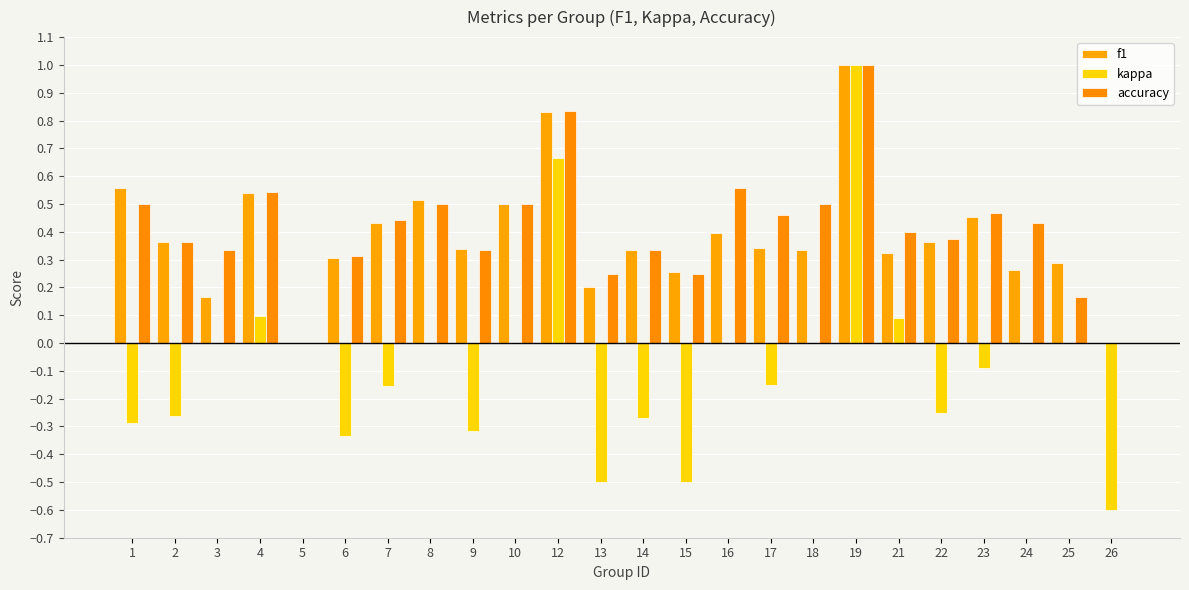

Reading left to right, extract all data points from this chart.

f1: 0.6	0.4	0.2	0.5	0.0	0.3	0.4	0.5	0.3	0.5	0.8	0.2	0.3	0.3	0.4	0.3	0.3	1.0	0.3	0.4	0.5	0.3	0.3	0.0
kappa: -0.3	-0.3	0.0	0.1	0.0	-0.3	-0.2	0.0	-0.3	0.0	0.7	-0.5	-0.3	-0.5	0.0	-0.2	0.0	1.0	0.1	-0.2	-0.1	0.0	0.0	-0.6
accuracy: 0.5	0.4	0.3	0.5	0.0	0.3	0.4	0.5	0.3	0.5	0.8	0.2	0.3	0.2	0.6	0.5	0.5	1.0	0.4	0.4	0.5	0.4	0.2	0.0